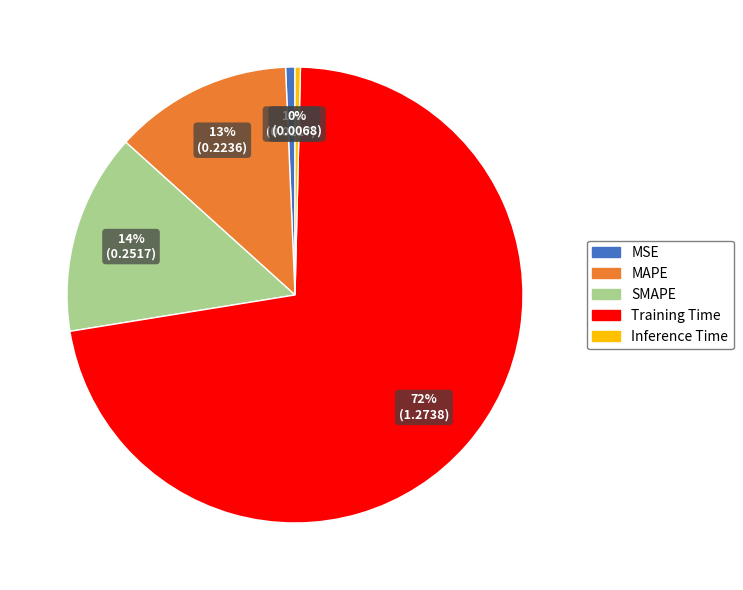

How many segments does this pie chart have?

5